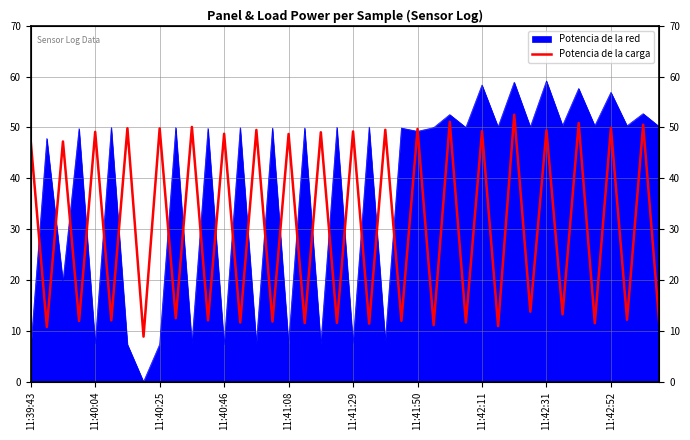

Where is the data nearest to the value 30?

31